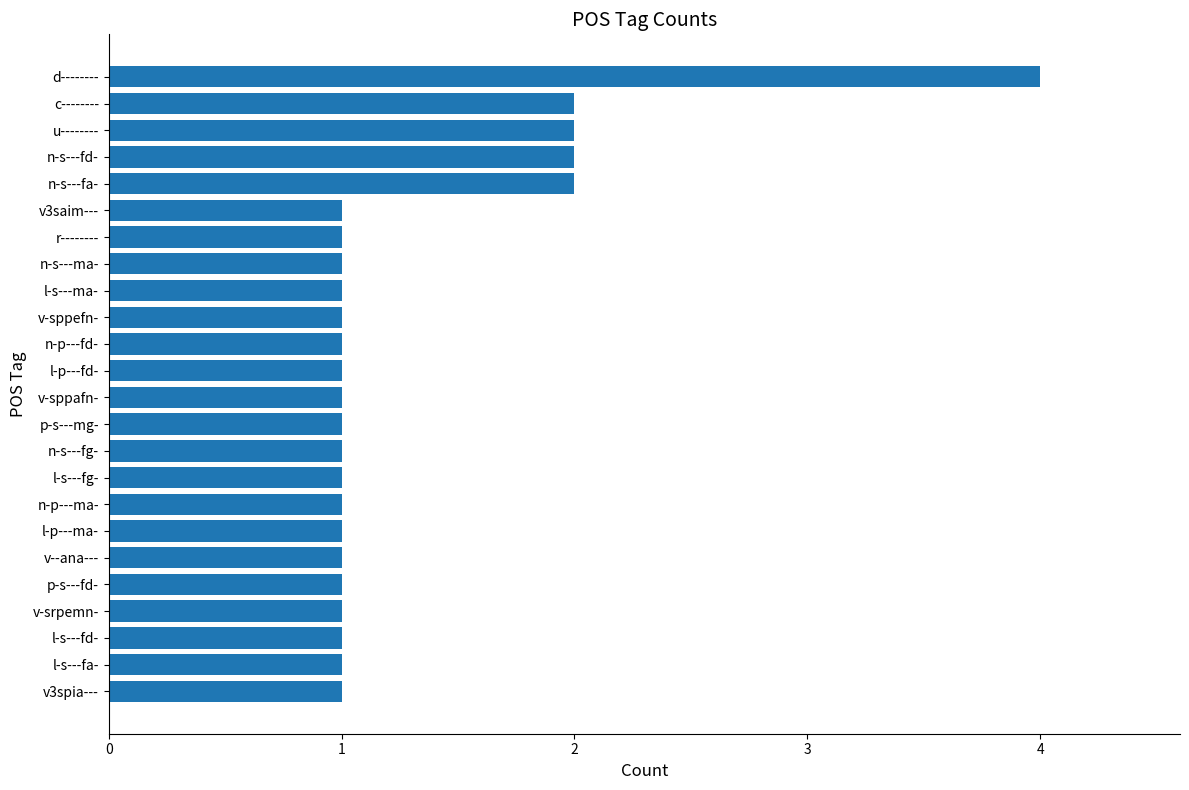

What is the greatest value displayed?

4